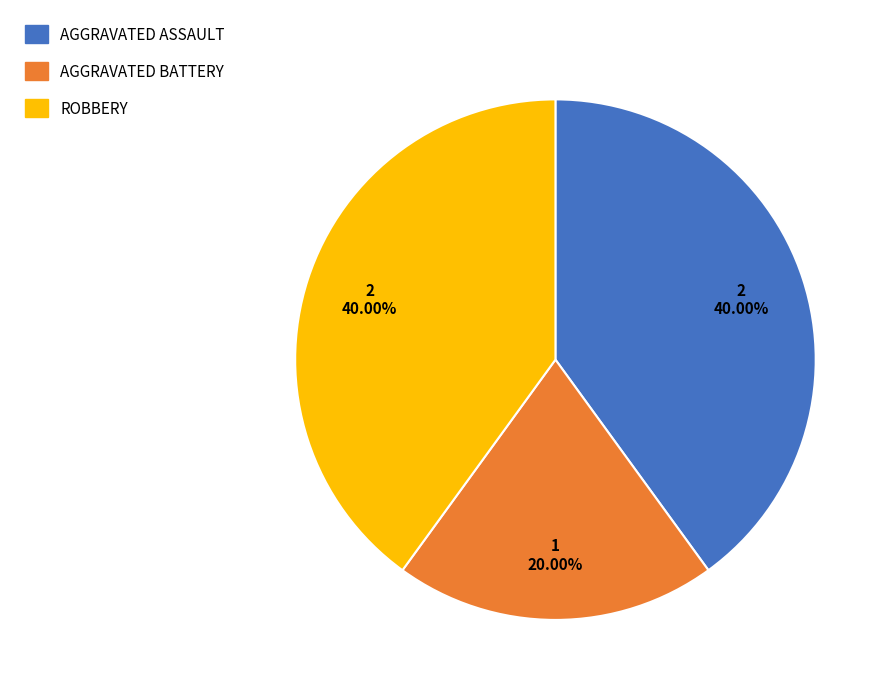

Is there any slice that represents more than half of the pie?

No